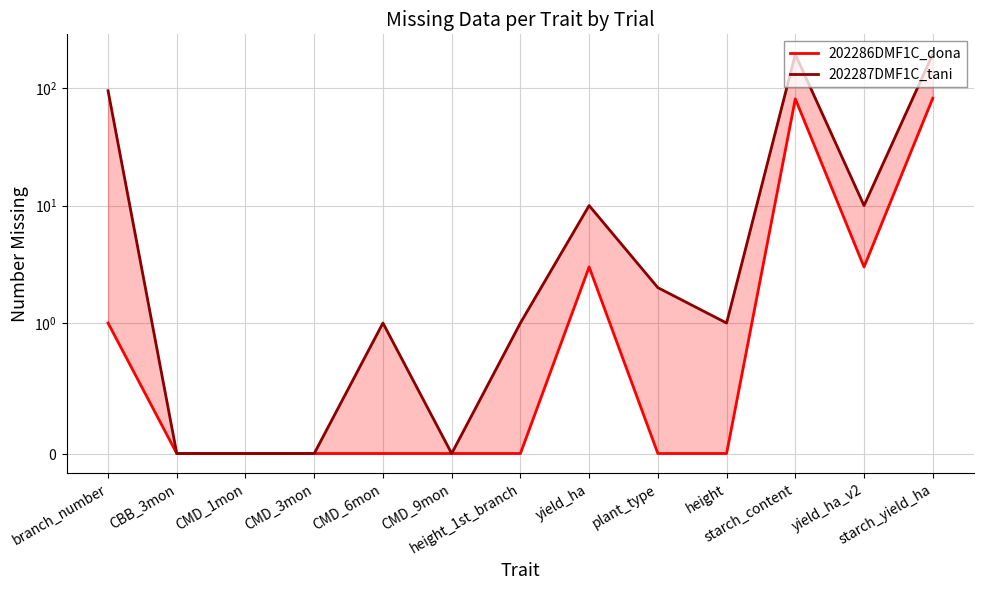

True or false: 202287DMF1C_tani has a value of 13 at yield_ha_v2.

False